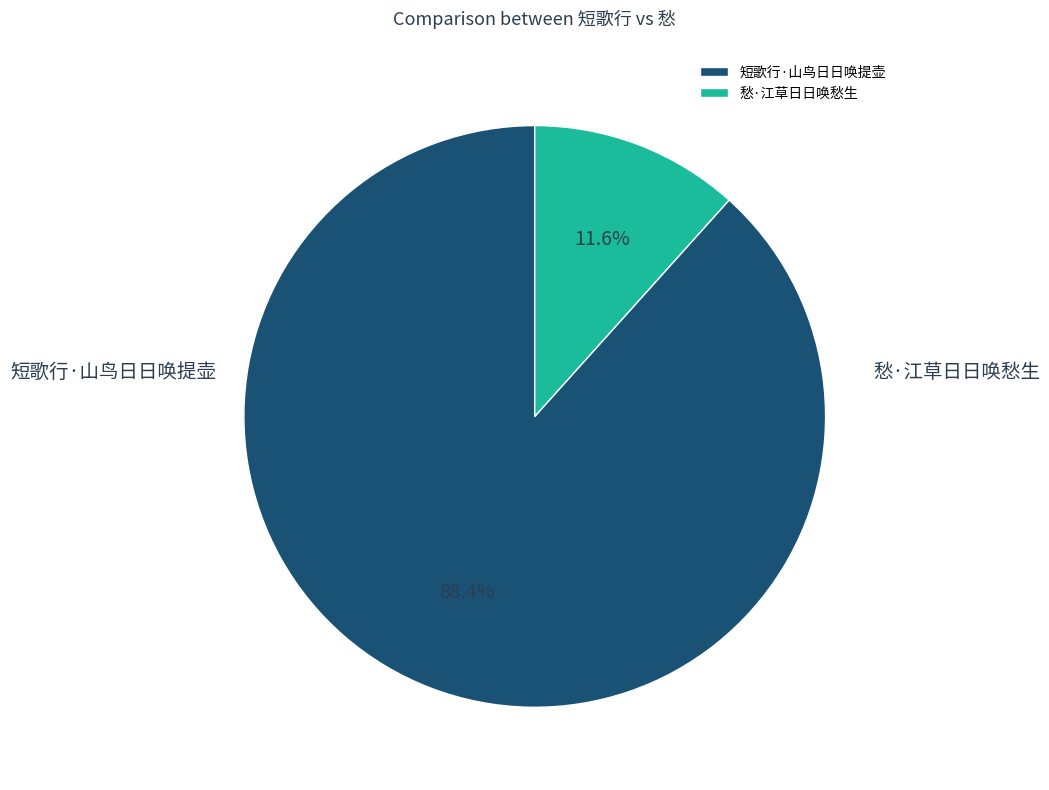

To the nearest percent, what is the combined percentage of 愁·江草日日唤愁生 and 短歌行·山鸟日日唤提壶?

100%